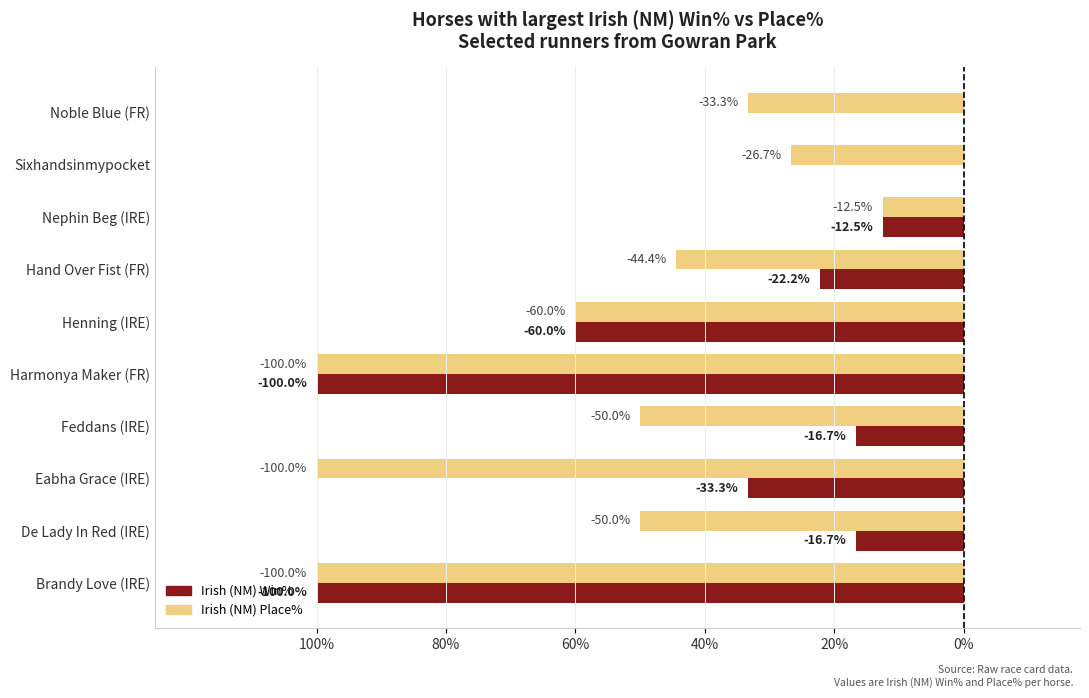

What are all the series names shown in the legend?

Irish (NM) Win%, Irish (NM) Place%